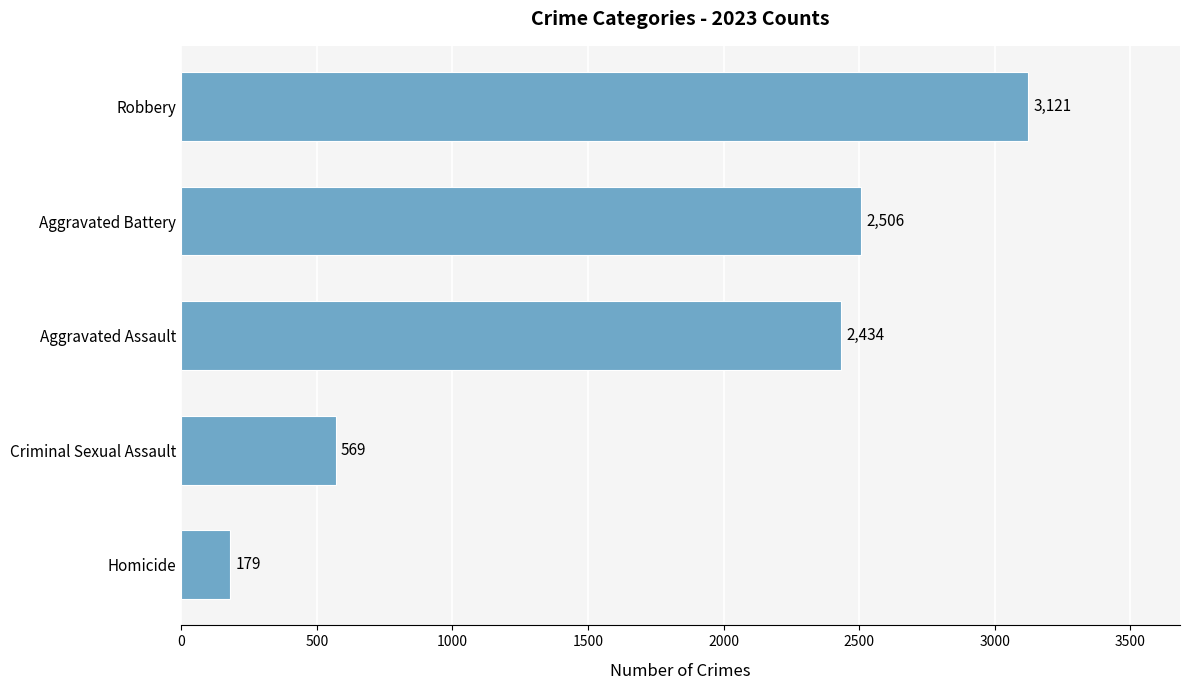

Reading bottom to top, what are all the values shown in this chart?

Homicide=179	Criminal Sexual Assault=569	Aggravated Assault=2434	Aggravated Battery=2506	Robbery=3121